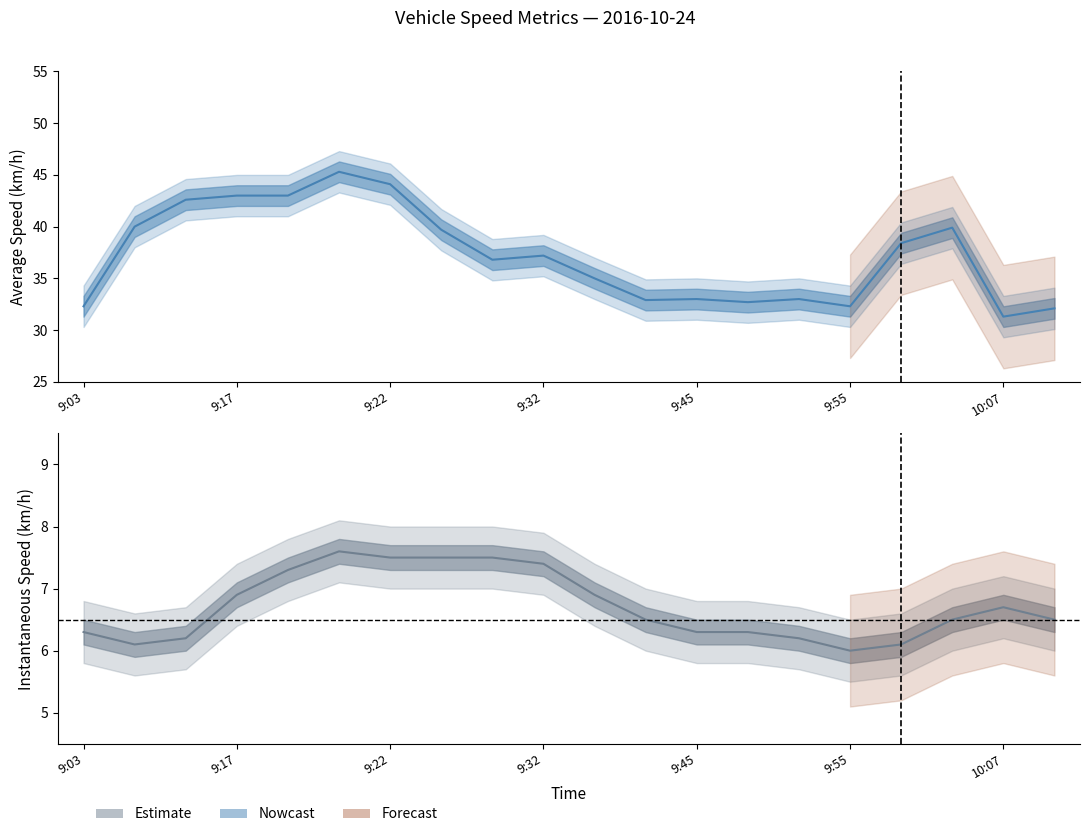

True or false: Avg Speed Lower has a value of 37.9 at 10:04.

True